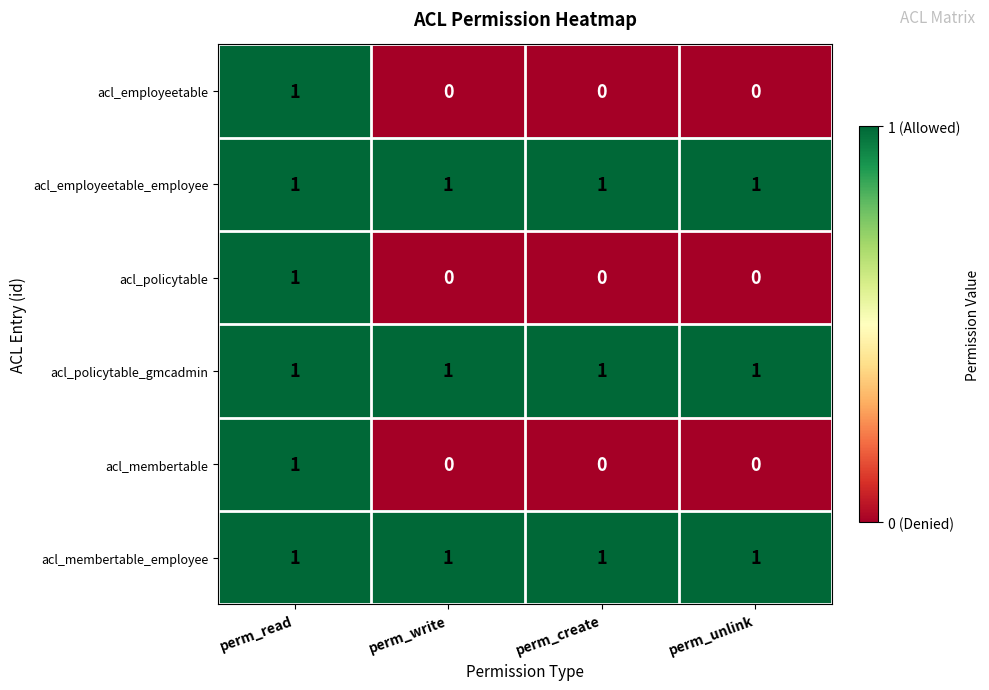

At which category is the sum across all series the highest?

perm_read